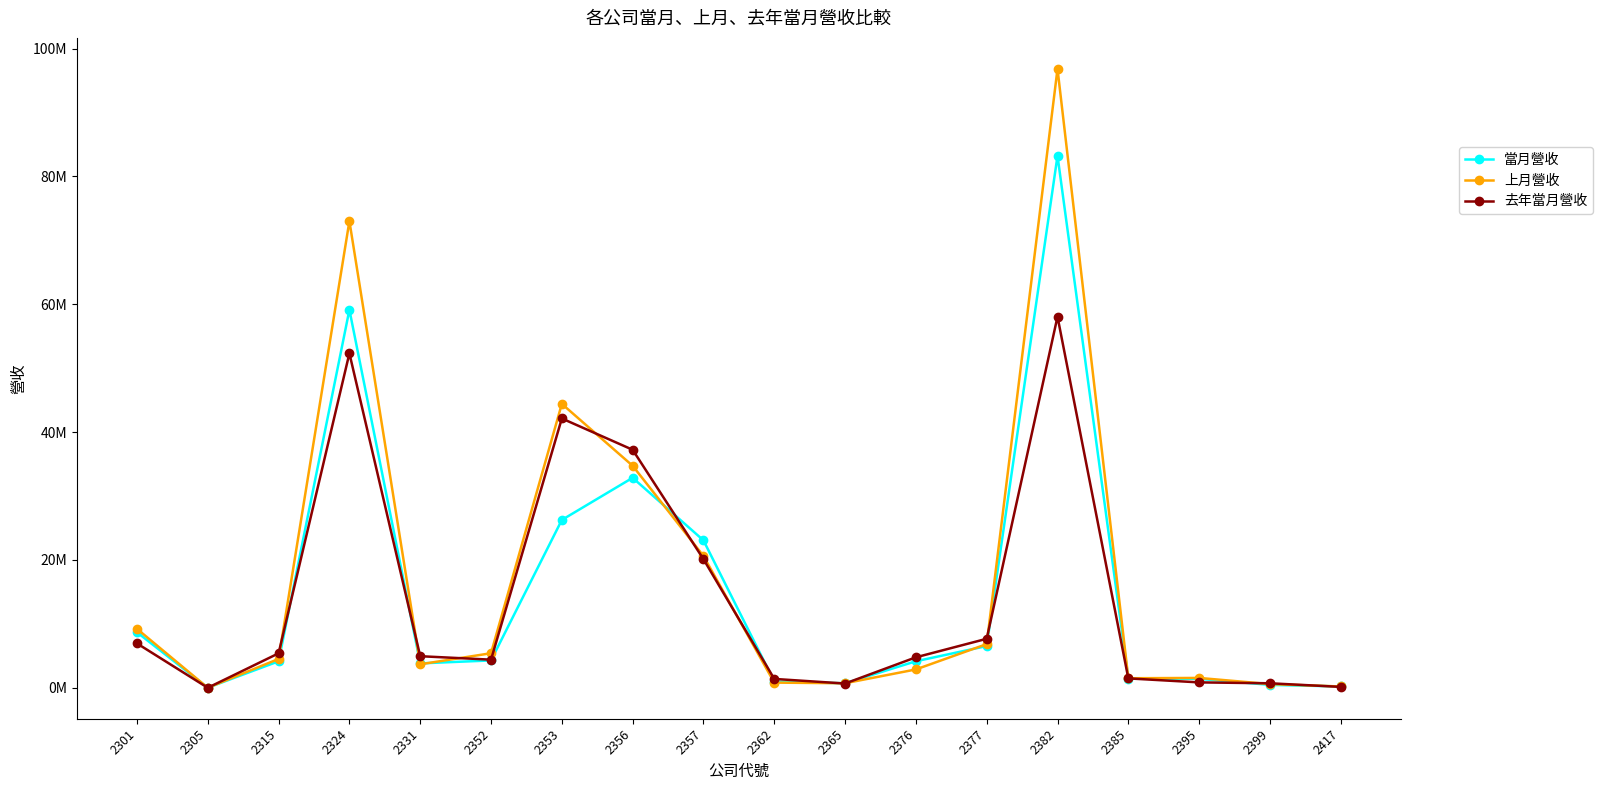

Which series has the widest spread of values?

上月營收